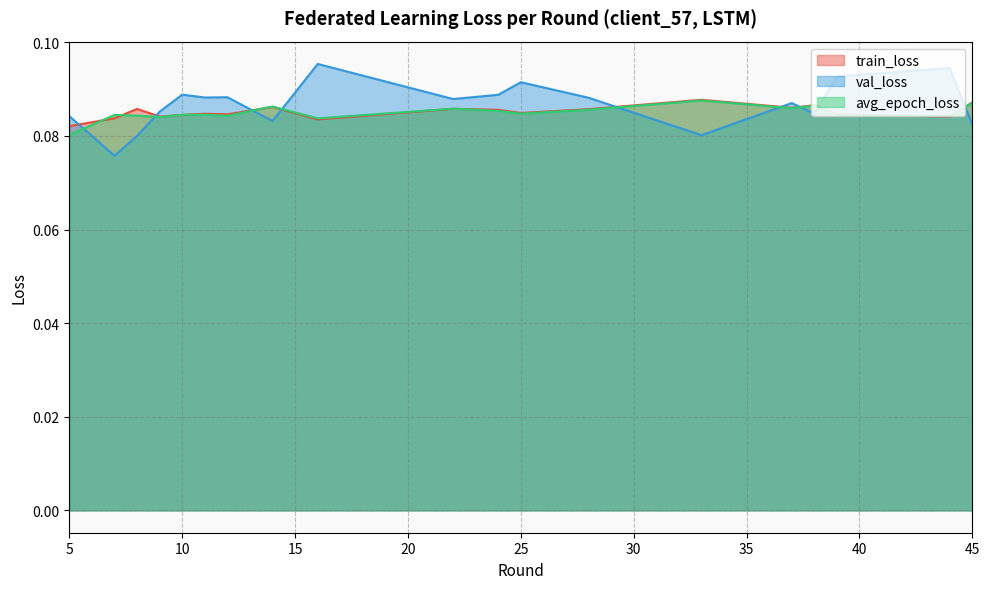

Which series ends up on top after the final intersection of val_loss and avg_epoch_loss?

avg_epoch_loss